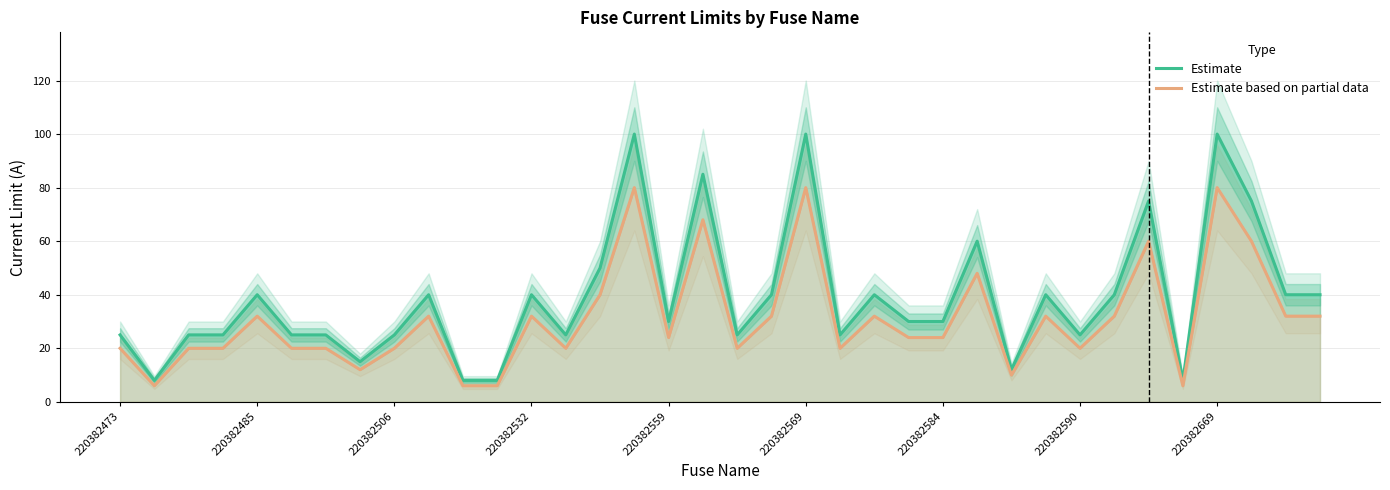

True or false: Estimate has a value of 12 at 220382590.

False